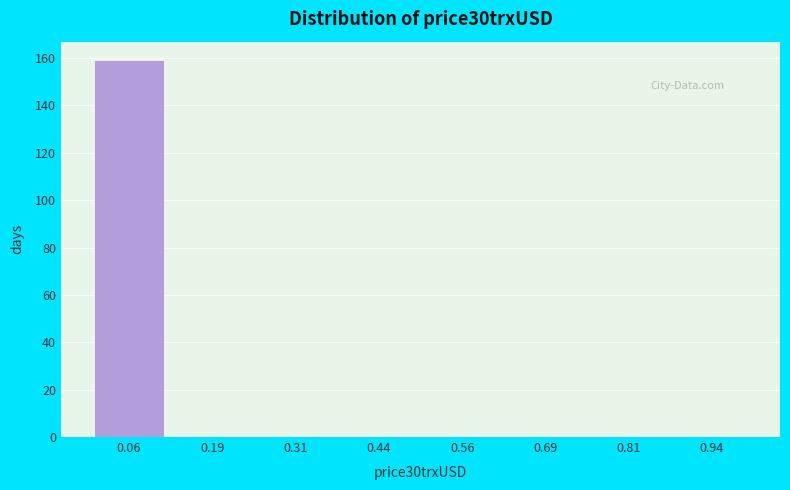

Over which range of the x-axis is the bar tallest?

0.000 to 0.125